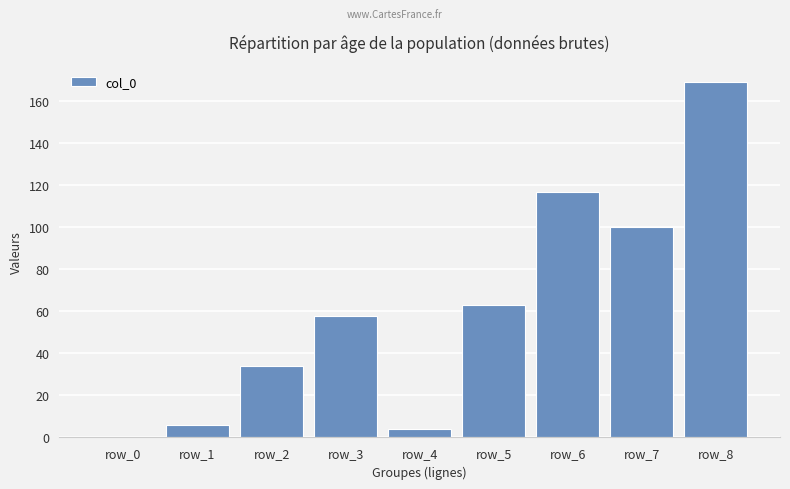

Are the bars grouped side by side (vs. stacked)?

No